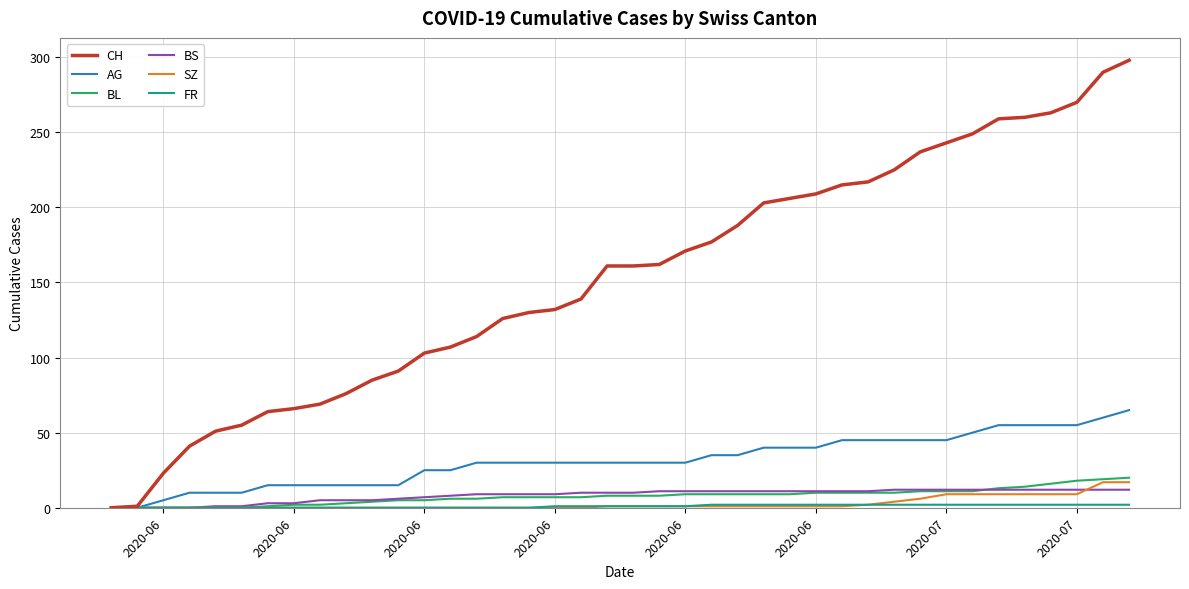

Which series has the widest spread of values?

CH